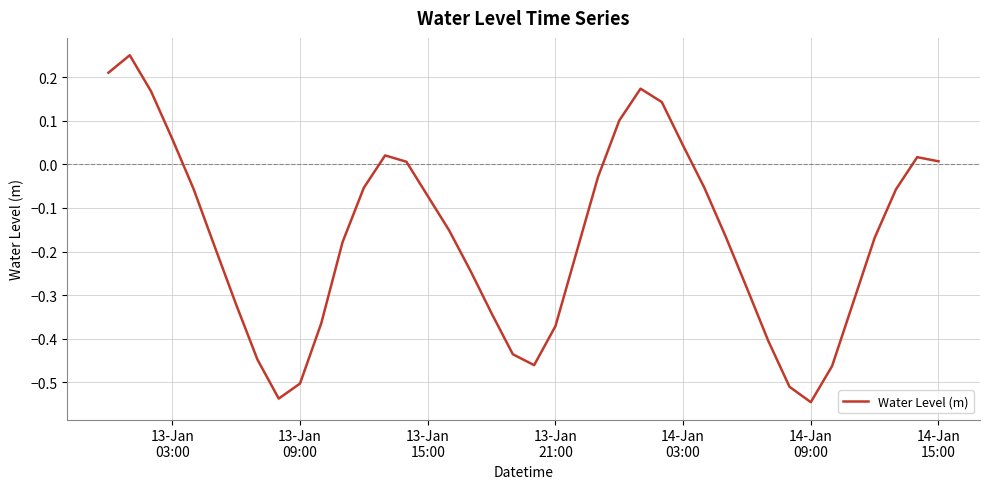

Does the chart display data point markers on the line(s)?

No